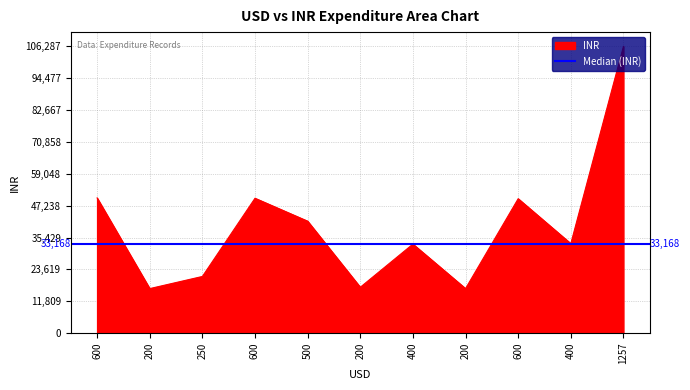

Reading left to right, extract all data points from this chart.

50118	16500	21000	50000	41500	17000	33000	16500	49825	33168	106287